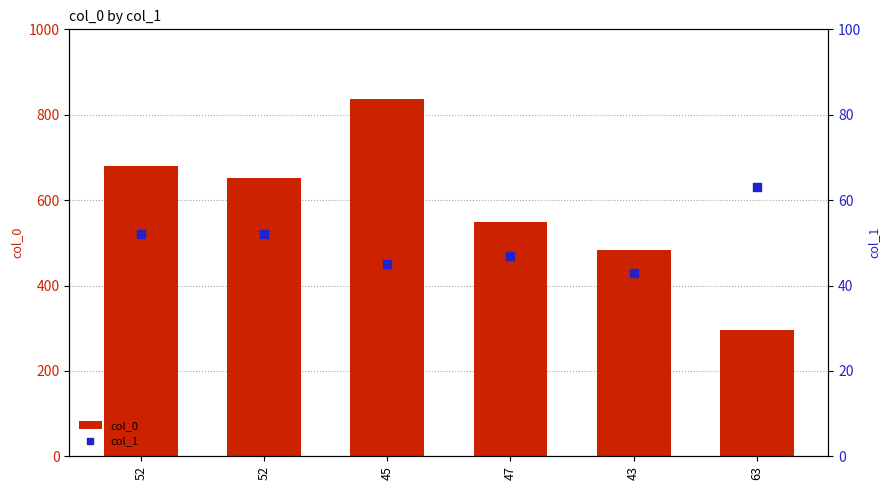

At how many categories does at least one series exceed 144?

6